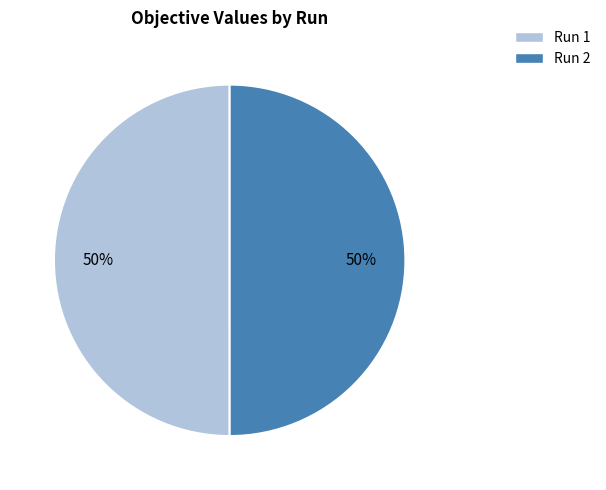

To the nearest percent, what is the average slice percentage?

50%